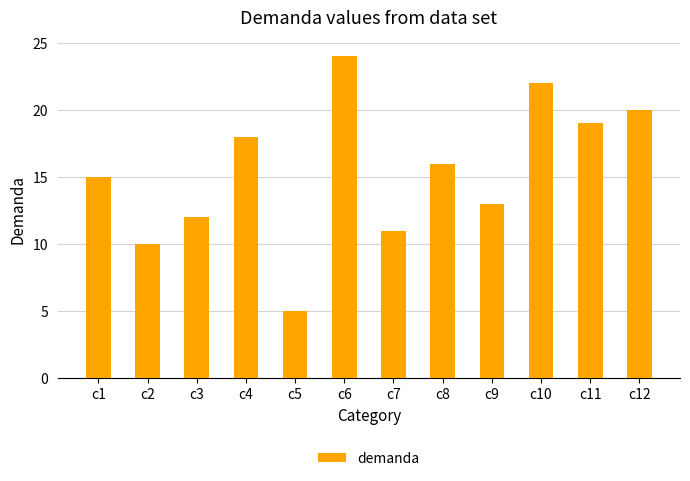

Approximately how many times larger is the value at c11 compared to c8?

1.2